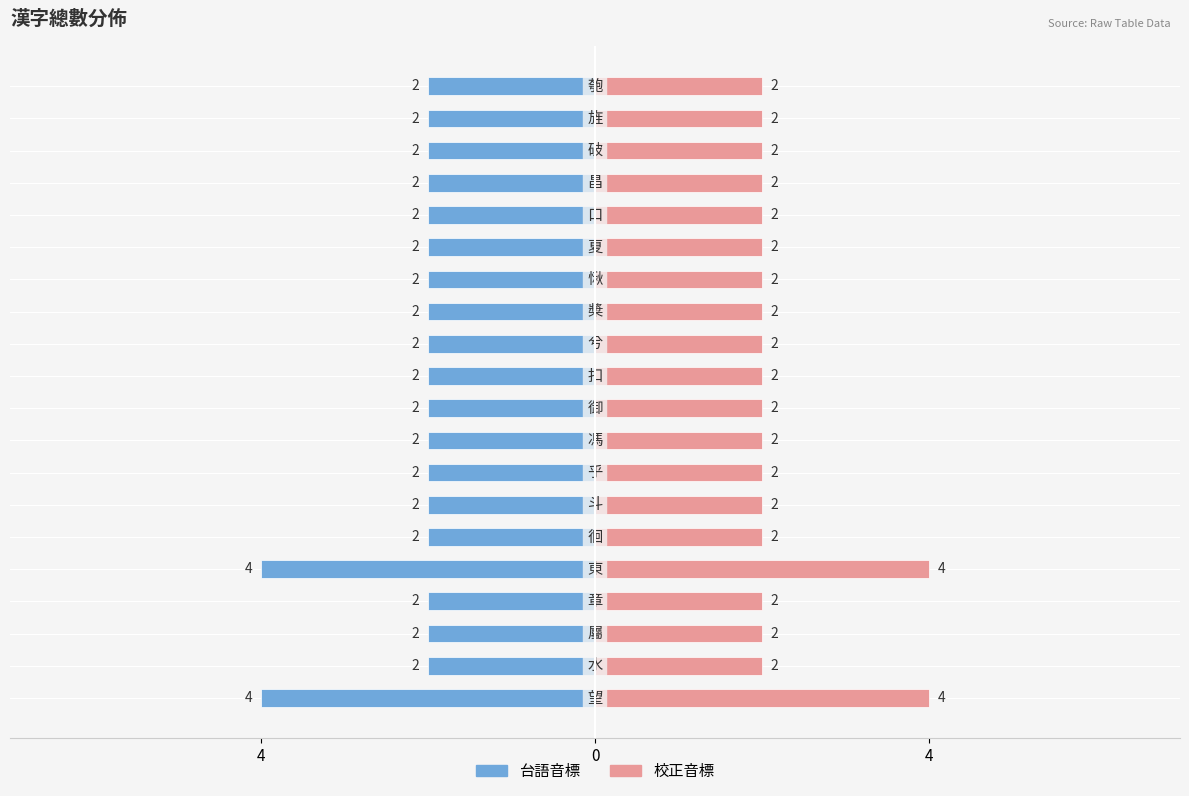

Rank the series at 10 from lowest to highest value.

台語音標, 校正音標